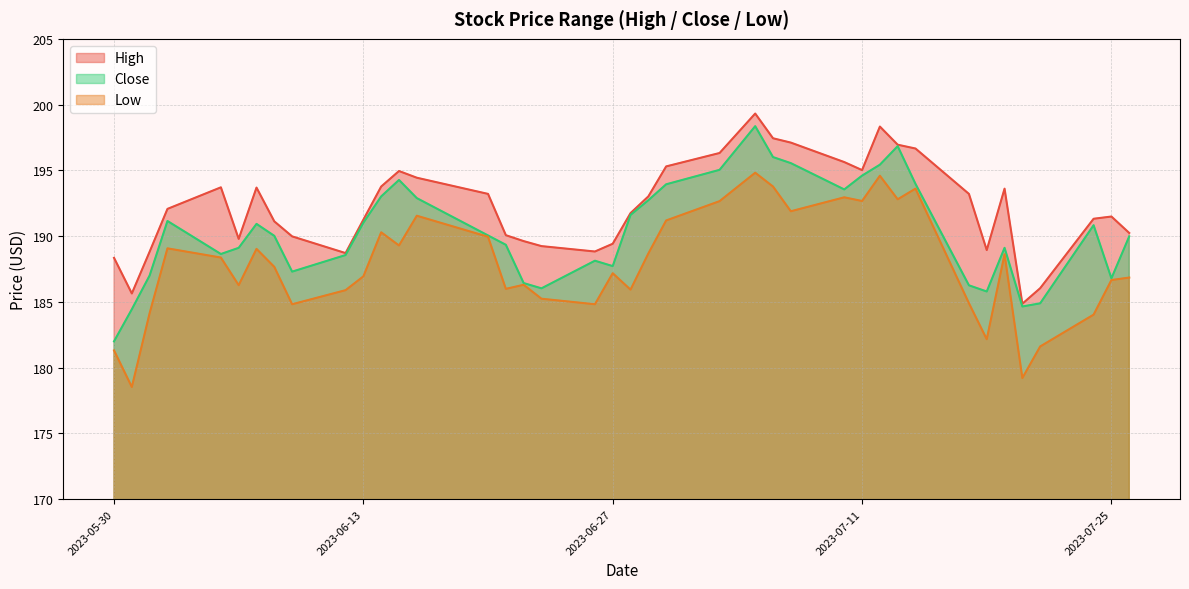

What is the average value of the Close series?

190.3